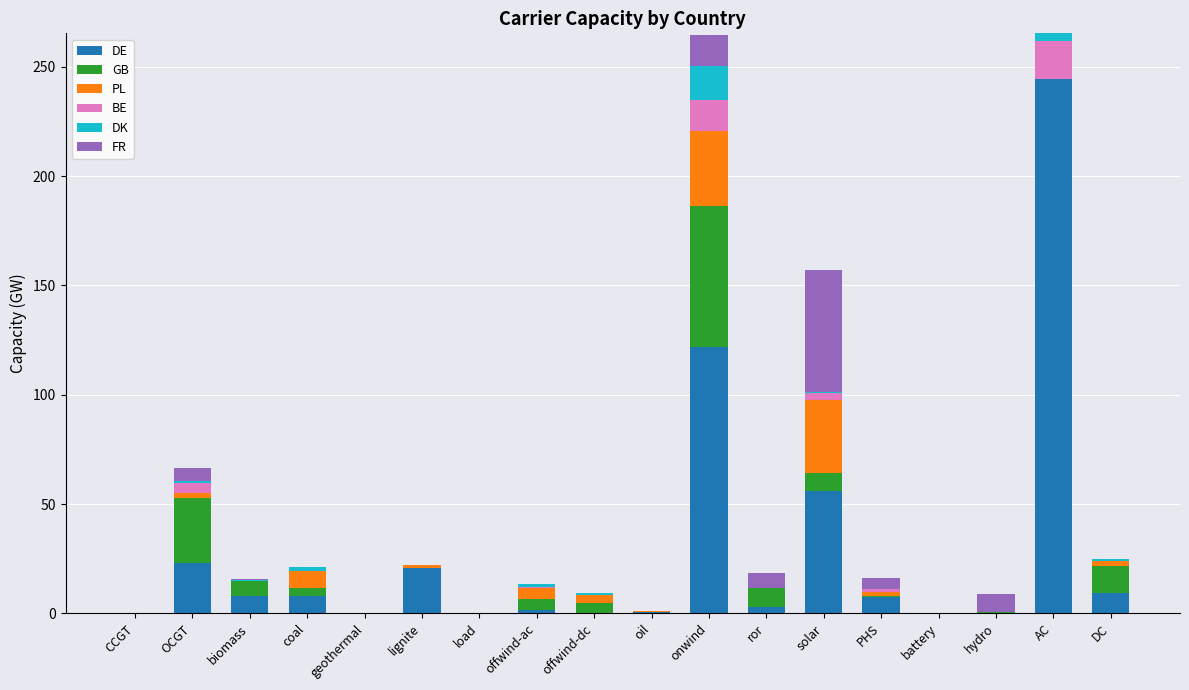

At which label does DE reach its peak?

AC